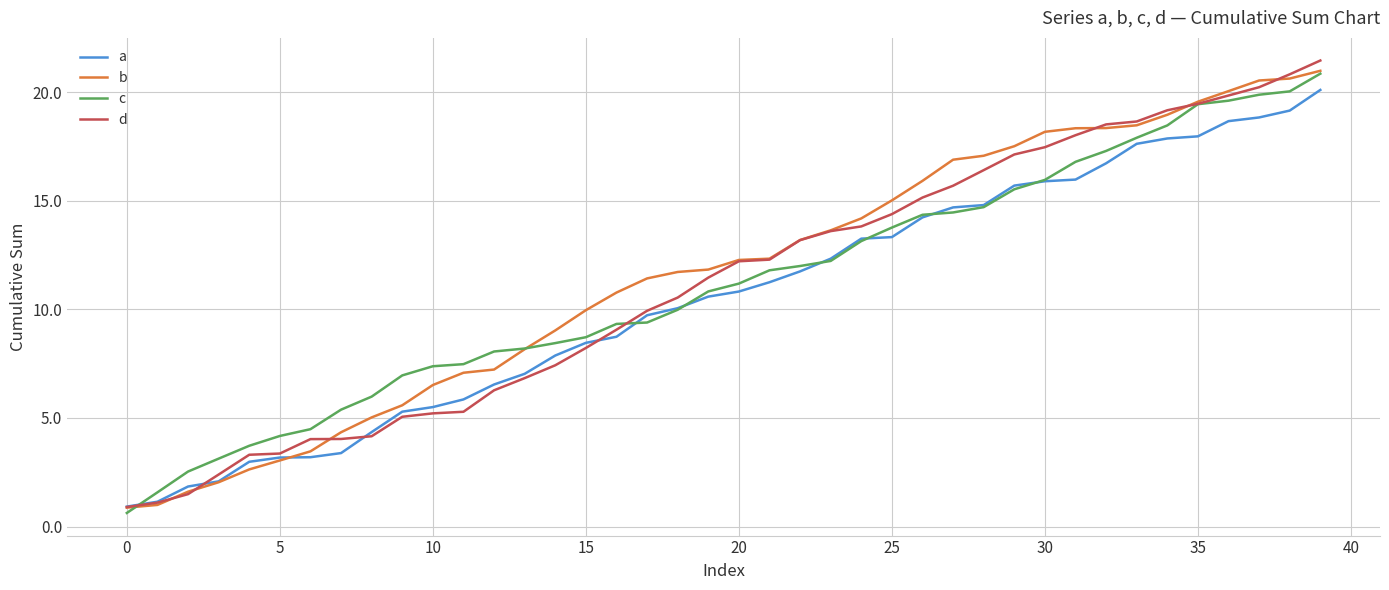

Which series has the widest spread of values?

d